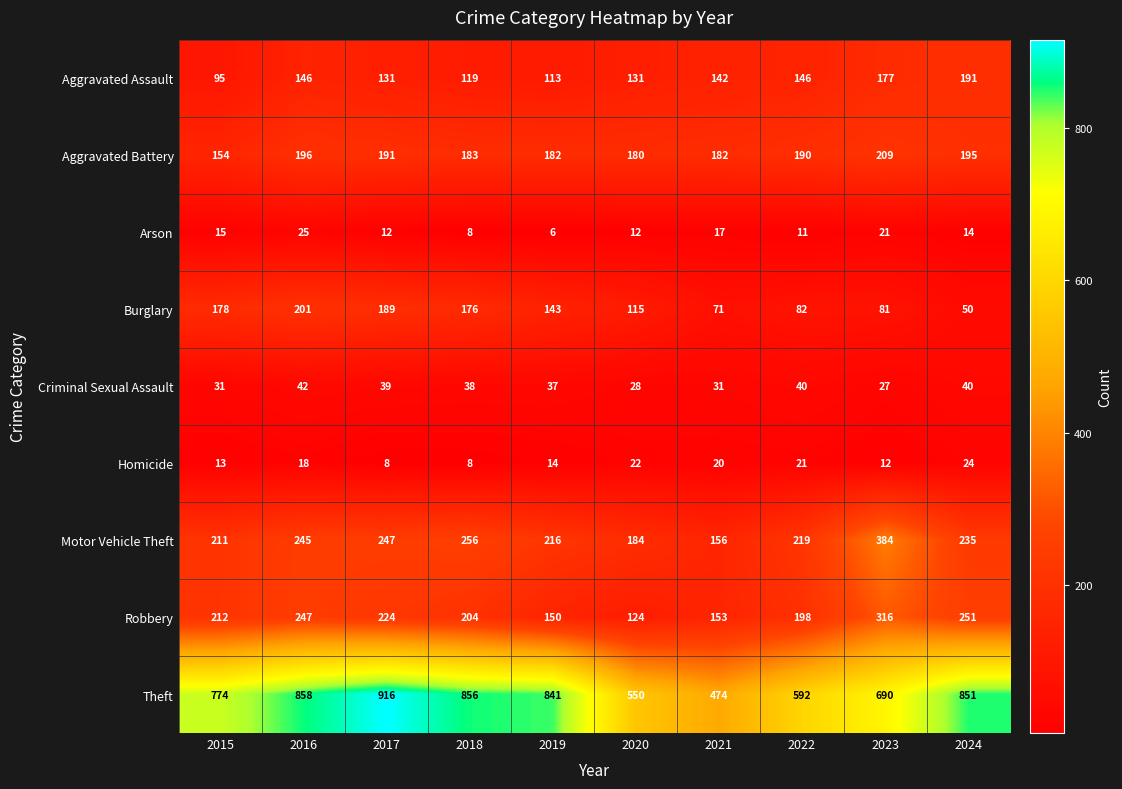

Between 2015 and 2018, which series saw the biggest shift?

Theft